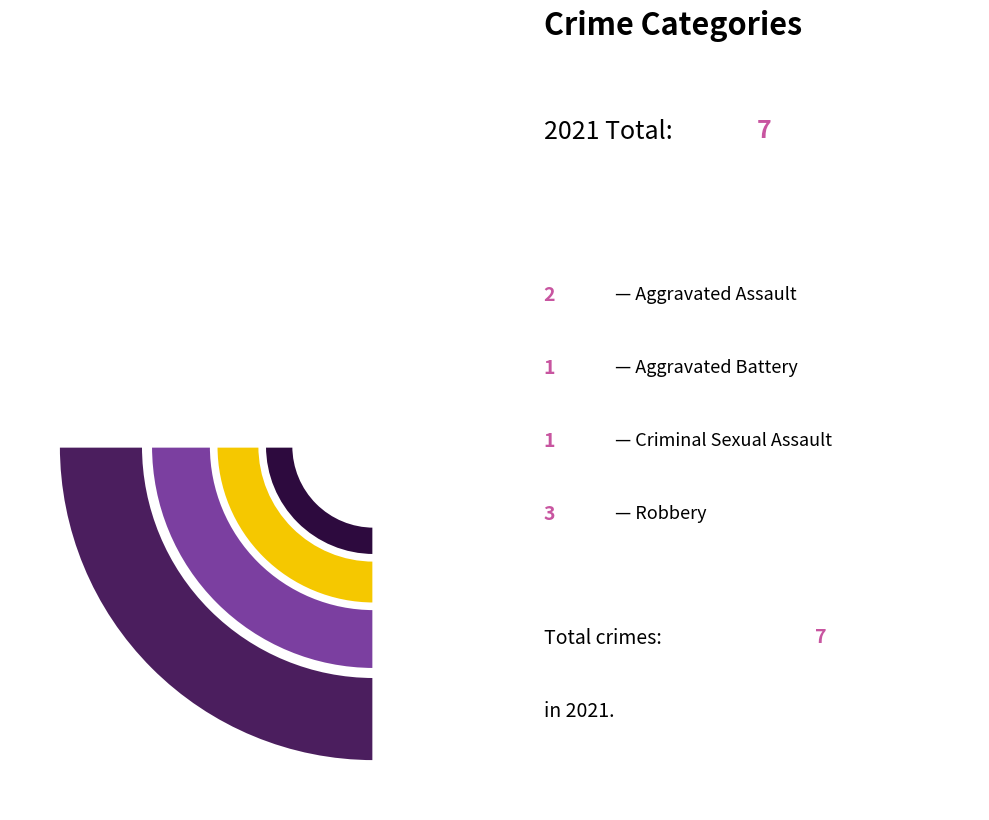

Rank the categories by value from lowest to highest.

Aggravated Battery, Criminal Sexual Assault, Aggravated Assault, Robbery